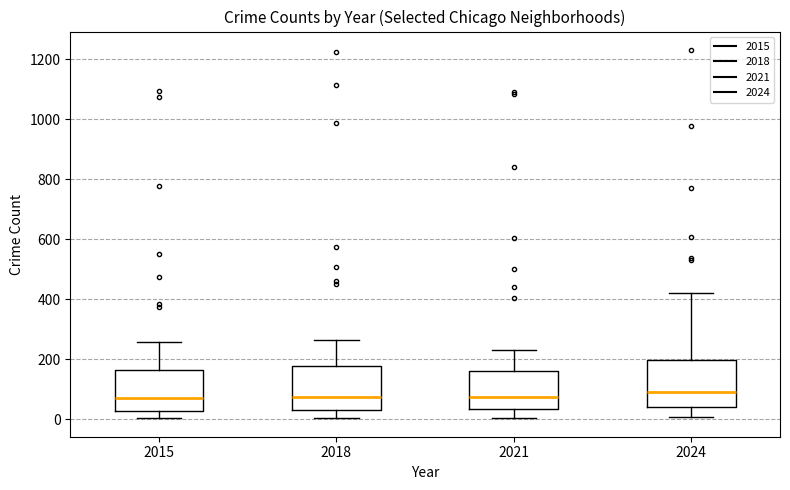

Reading left to right, read every box against the y-axis: the position of its median line, the range the box covers, and the ends of its whiskers. The values are not printed on the chart, so give them approximately, as read against the axis.

2015: median 80, box 20 to 160, whiskers 0 to 260
2018: median 80, box 40 to 180, whiskers 0 to 260
2021: median 80, box 40 to 160, whiskers 0 to 240
2024: median 100, box 40 to 200, whiskers 0 to 420